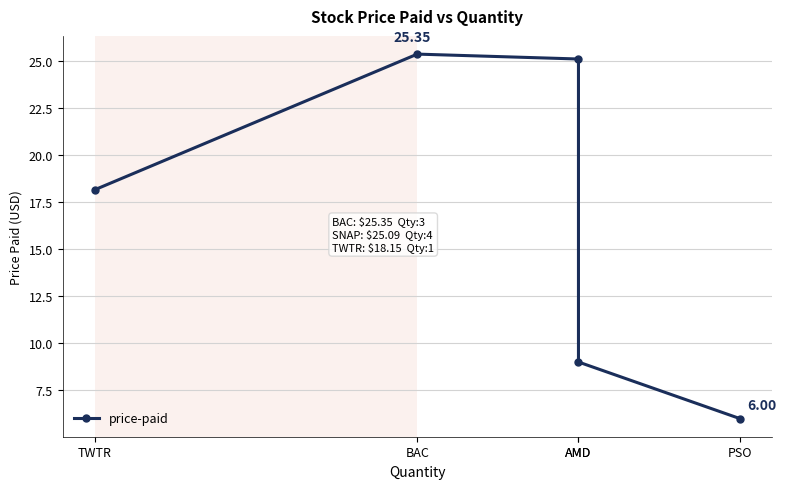

What is the sum of all values?

83.6